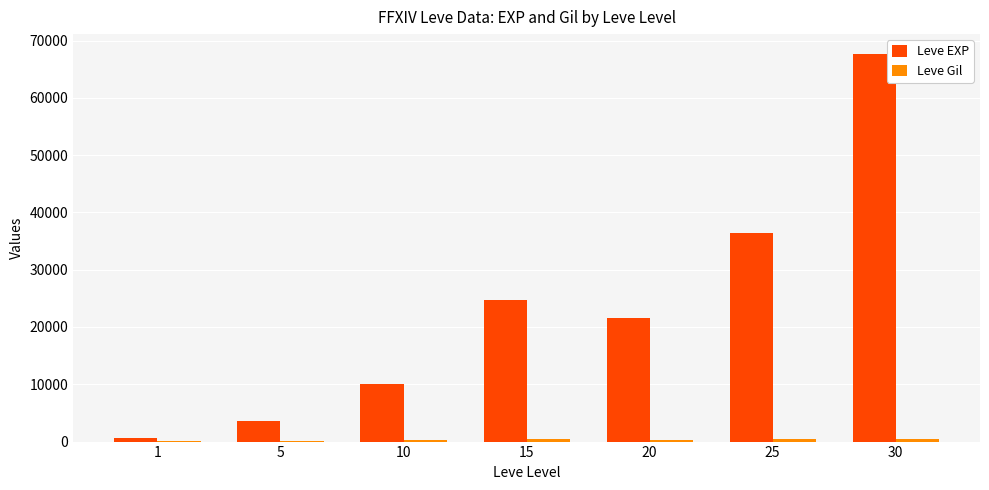

Which series changed the most between 20 and 30?

Leve EXP